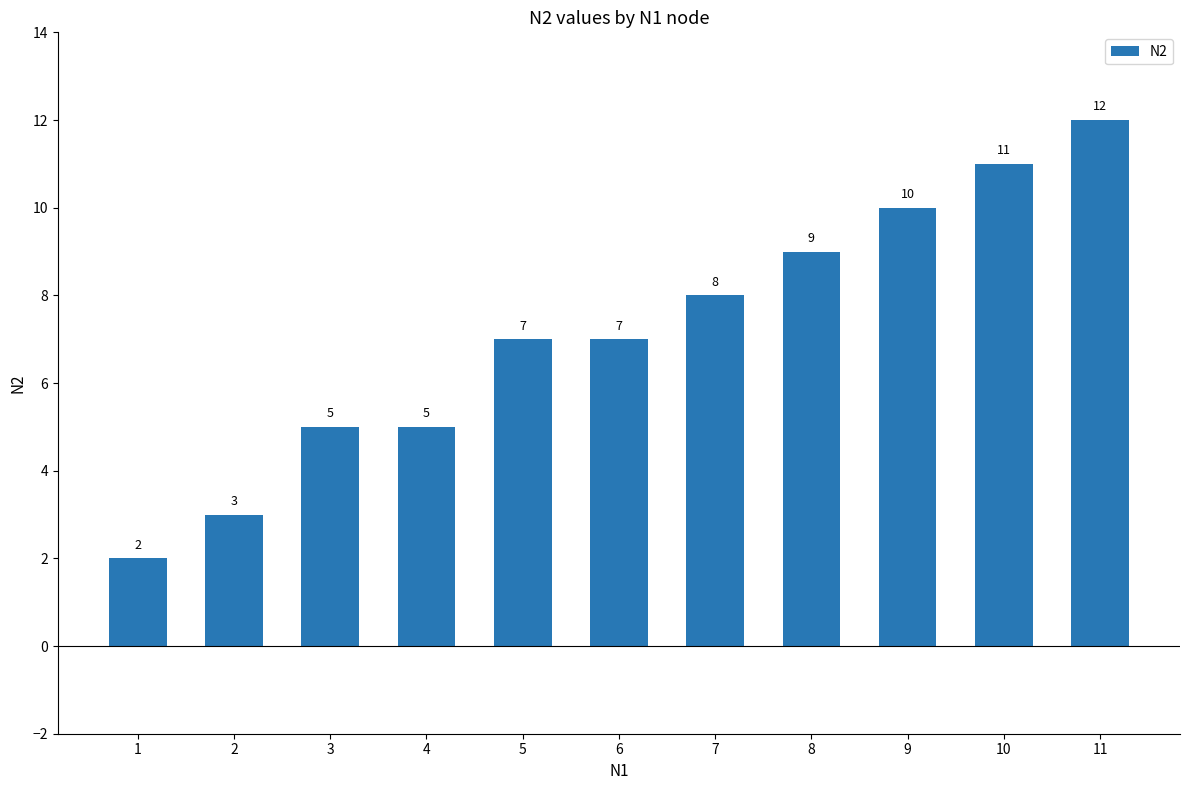

Count the number of categories in the chart.

11